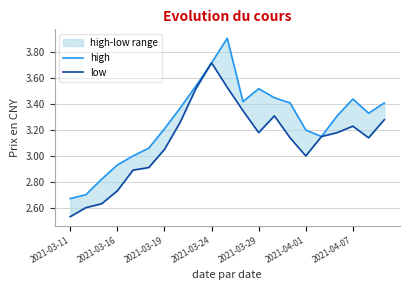

Is it true that high equals 5.8 at 14?

False